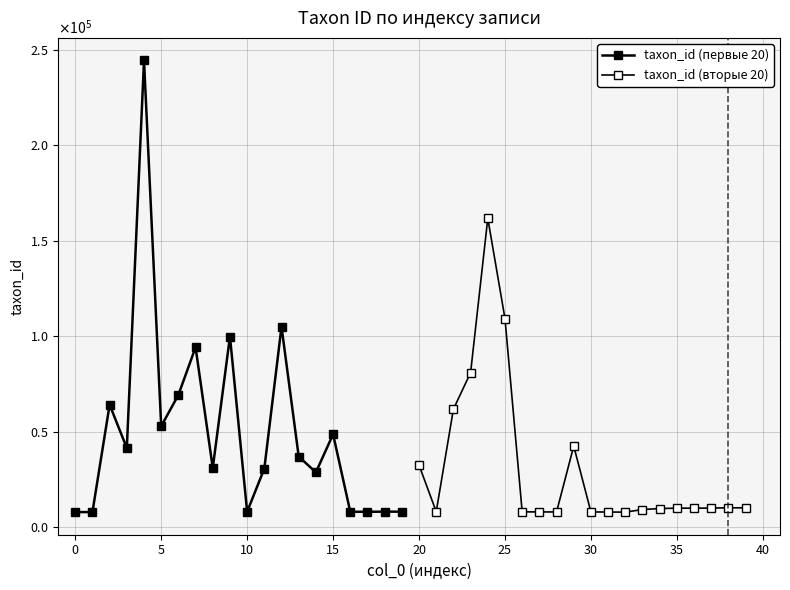

Is this an area chart (filled region under the line)?

No